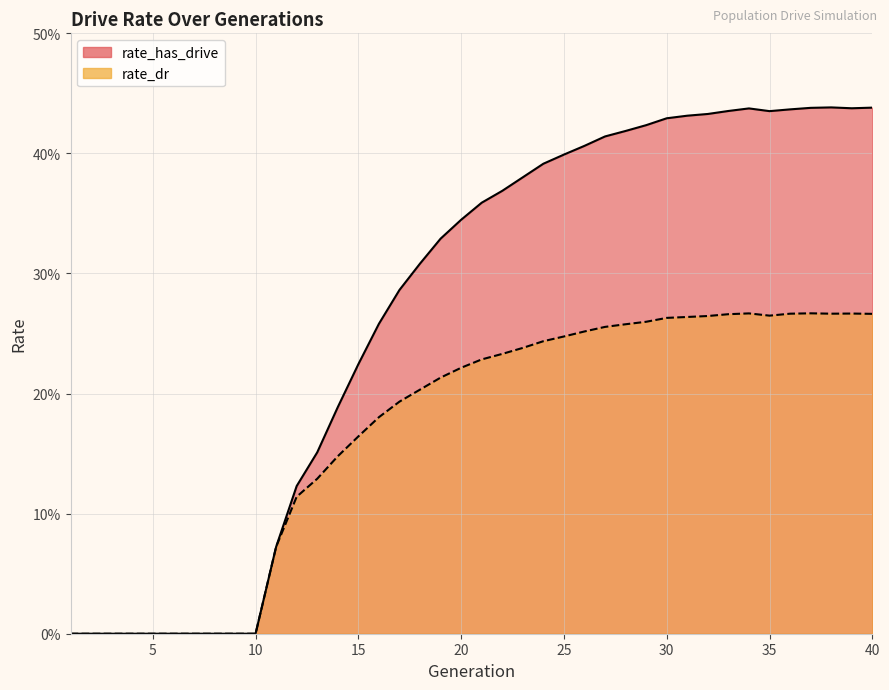

At which category is the sum across all series the highest?

38